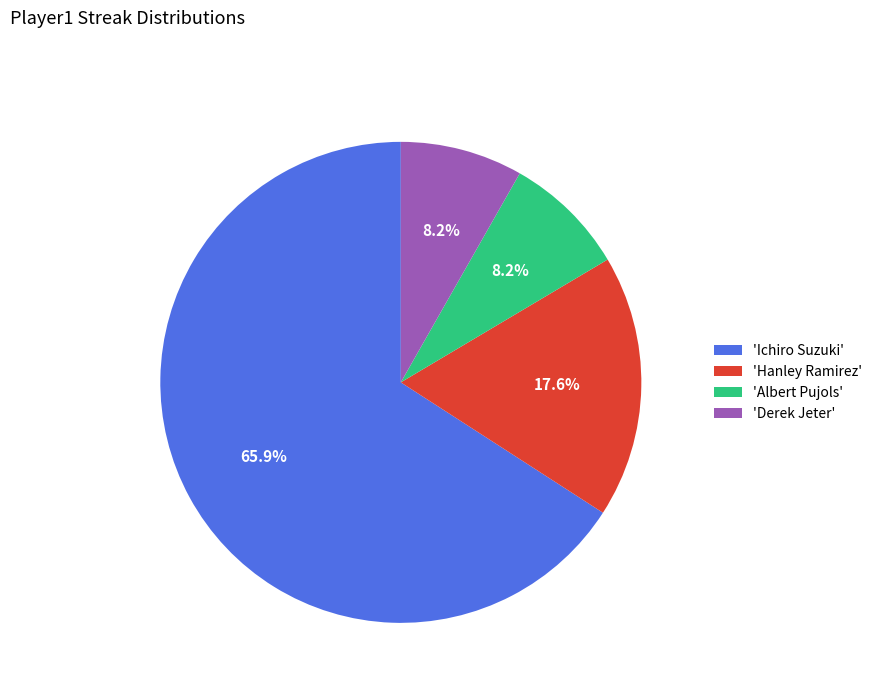

Is the sum of 'Hanley Ramirez' and 'Derek Jeter' greater than half?

No